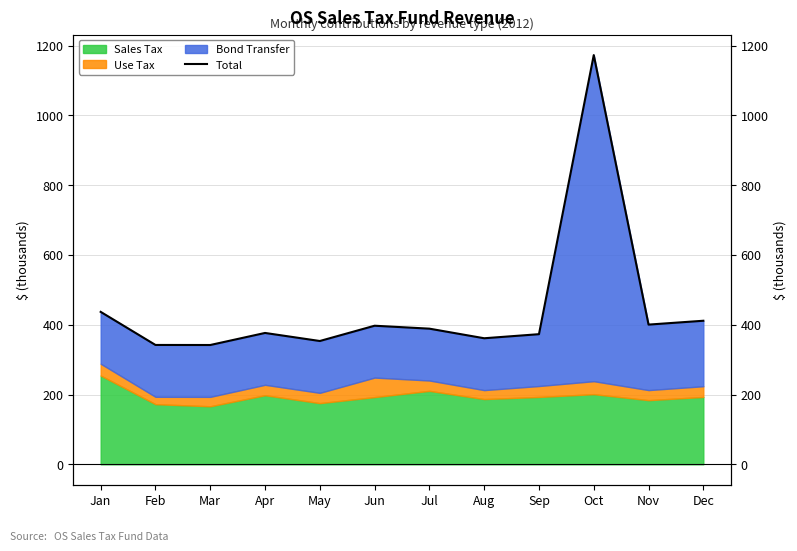

What is the greatest value displayed?

1173.0